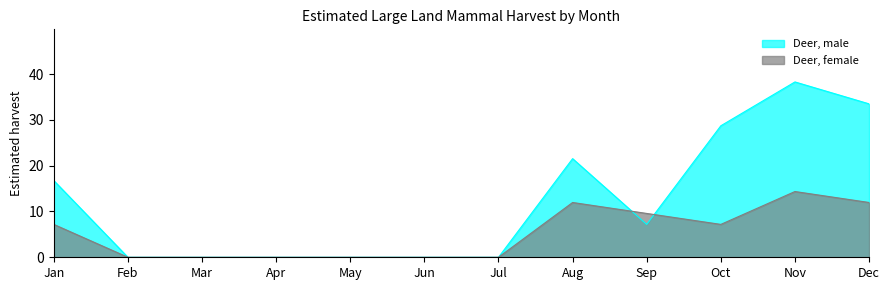

Which series has the largest range (max minus min)?

Deer, male